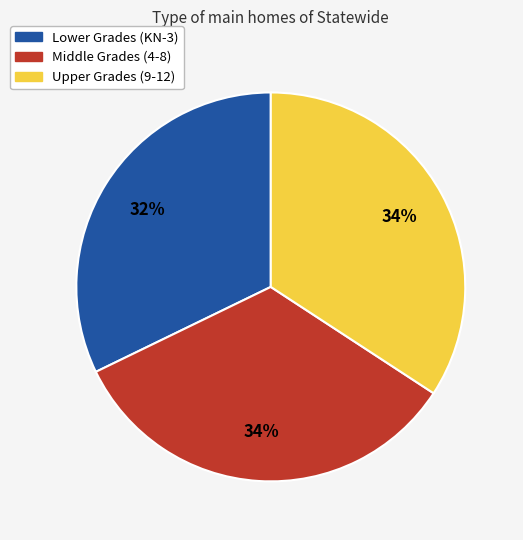

What is the smallest slice in the pie chart?

Lower Grades (KN-3)